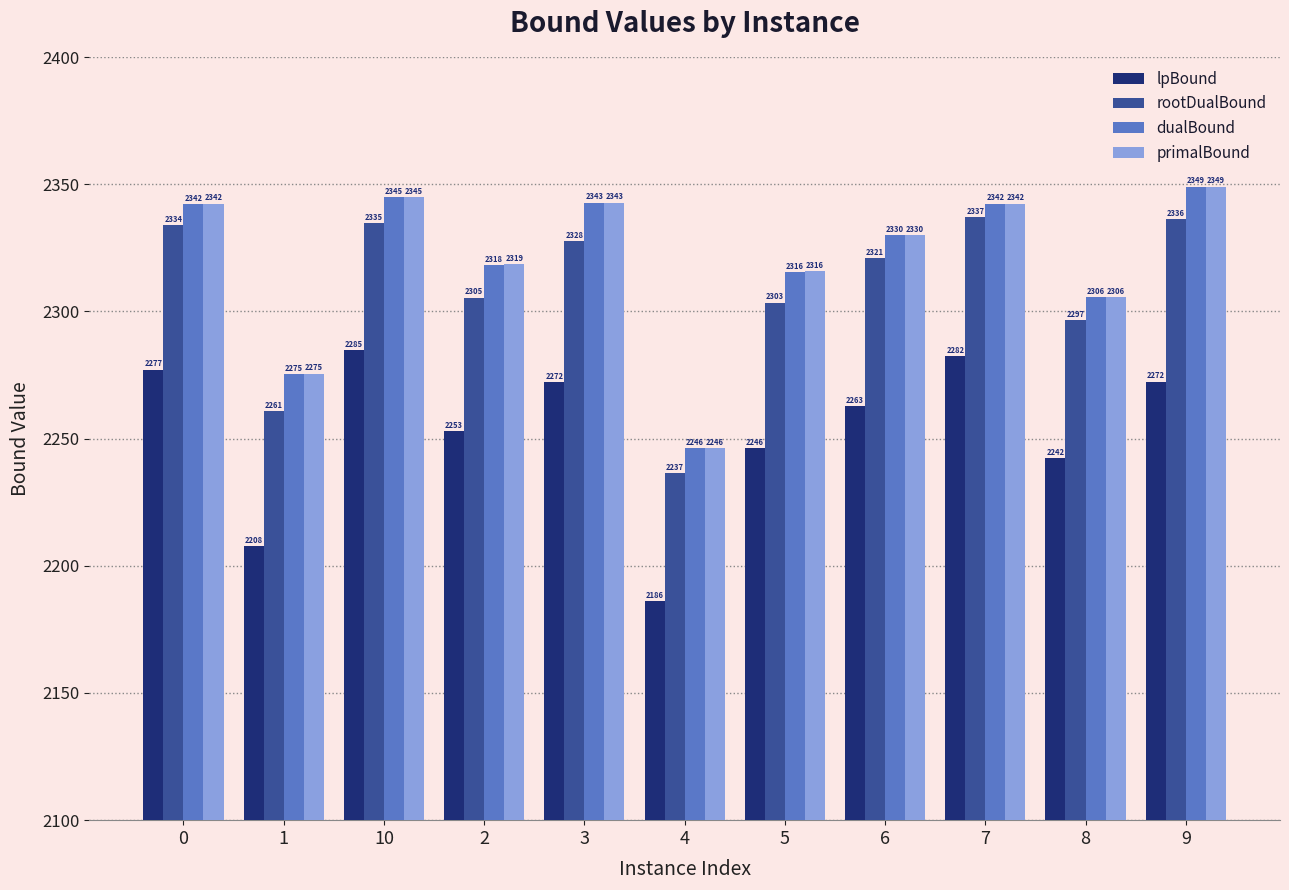

Which series has the largest total across all categories?

primalBound